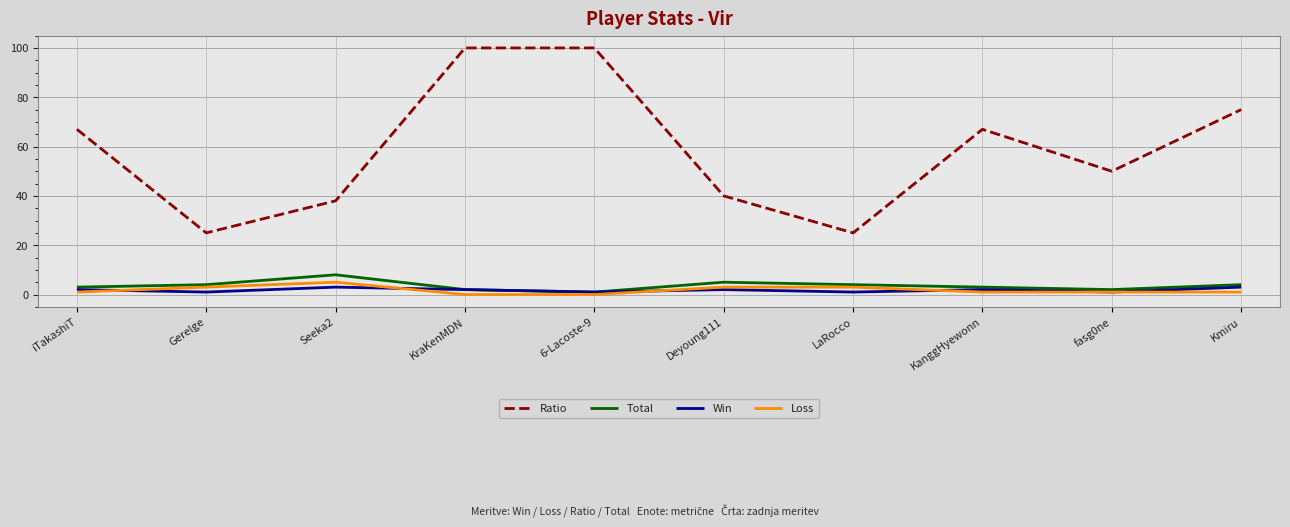

Rank the series at LaRocco from highest to lowest value.

Ratio, Total, Loss, Win